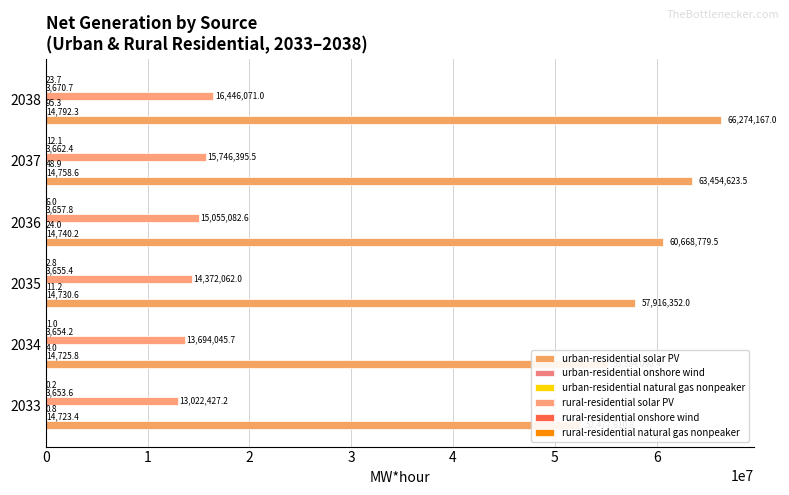

Count the number of data series in this chart.

6